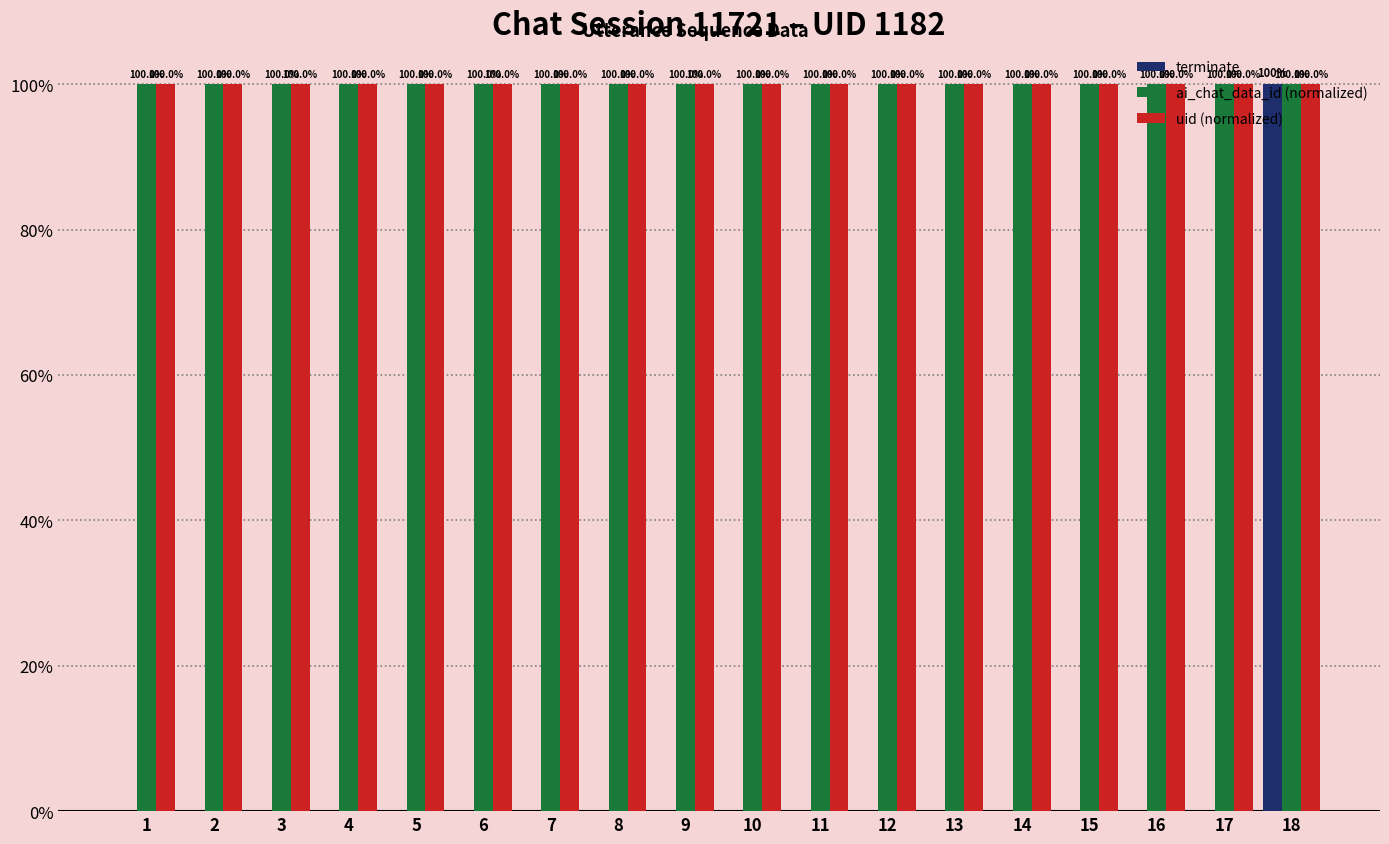

True or false: uid (normalized) has a value of 1 at 11.

True